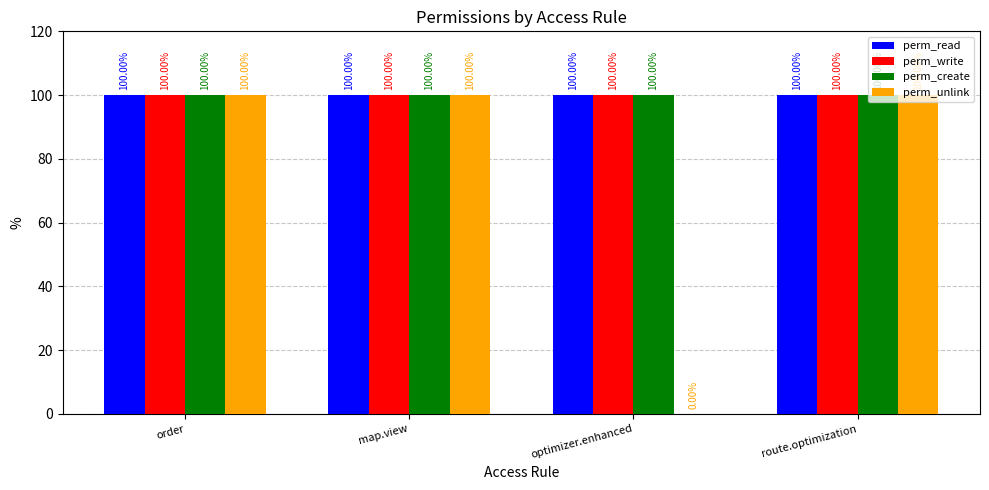

How many groups of bars are there?

4